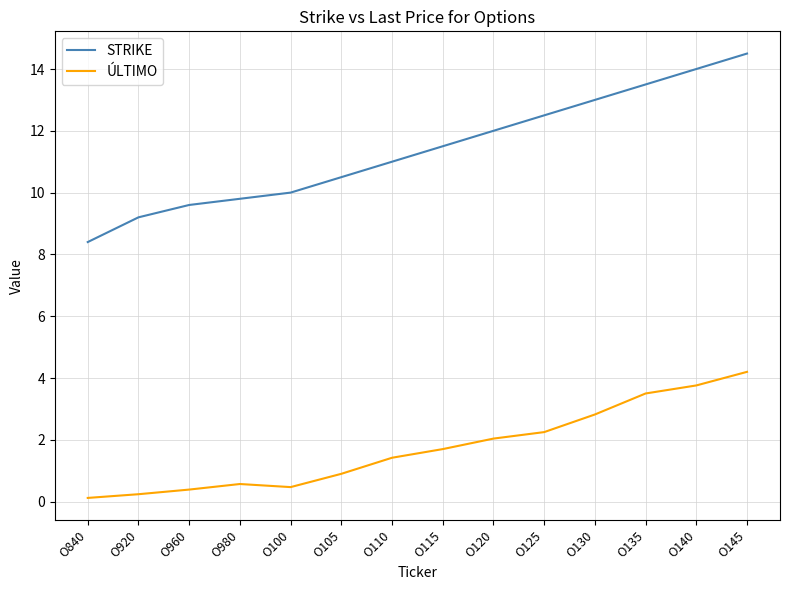

True or false: ÚLTIMO has a value of 1.6 at O125.

False